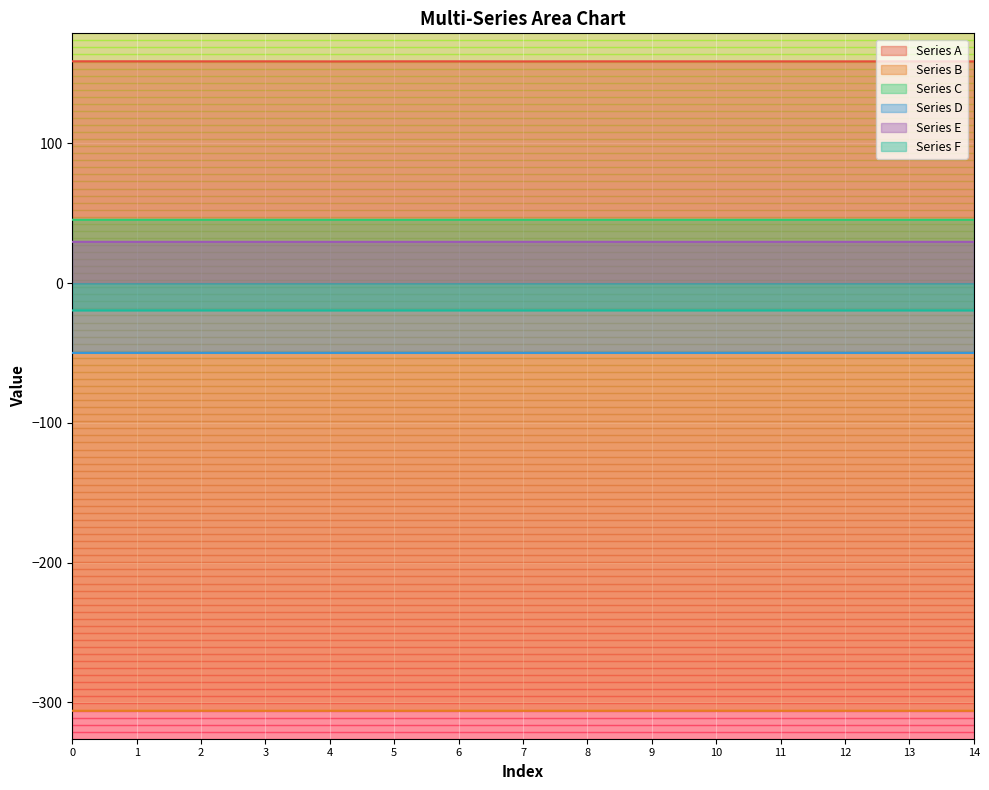

What is the sum of the Series C values at 10 and 4?

90.7